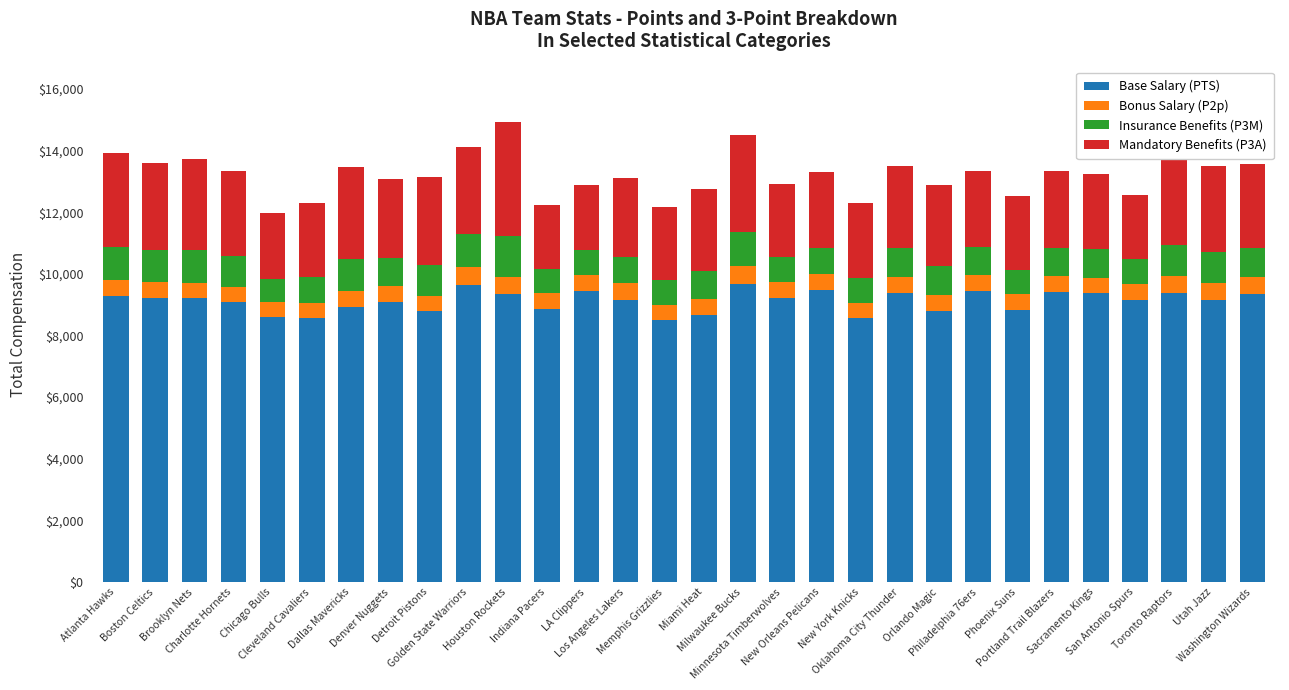

What is the average value of the Base Salary (PTS) series?

9119.1